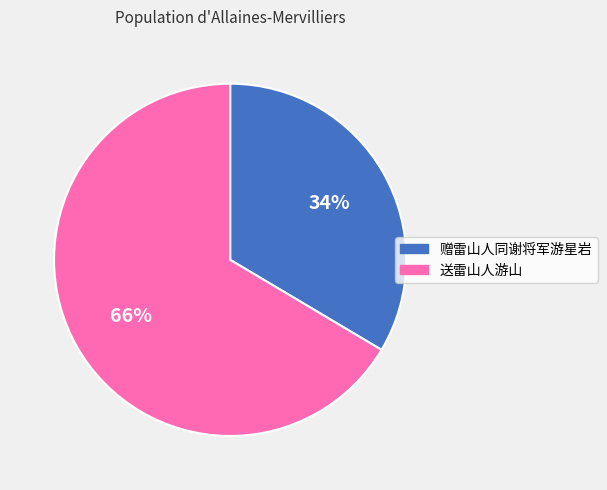

What is the ratio of the value at 赠雷山人同谢将军游星岩 to the value at 送雷山人游山?

0.5